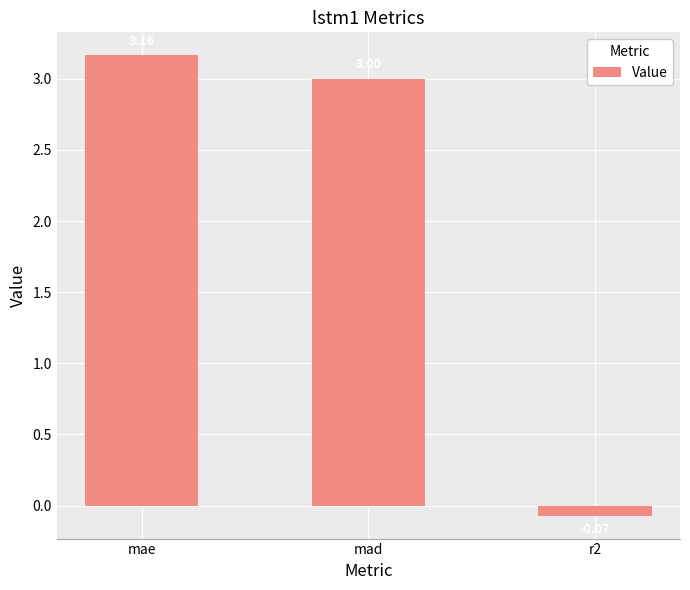

What is the label of the 2nd bar from the left?

mad